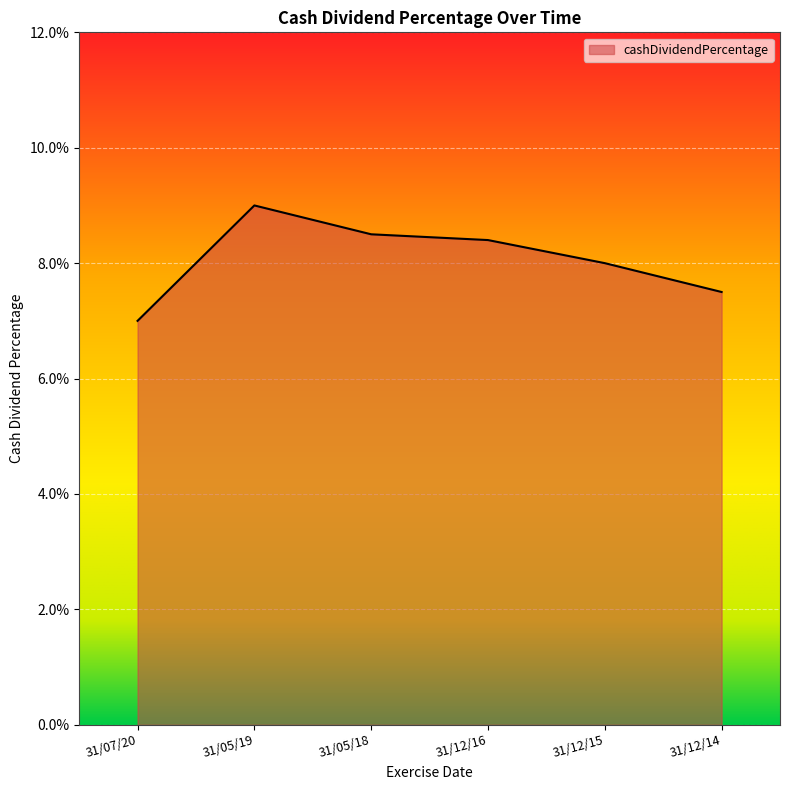

Rank the categories by value from highest to lowest.

31/05/19, 31/05/18, 31/12/16, 31/12/15, 31/12/14, 31/07/20